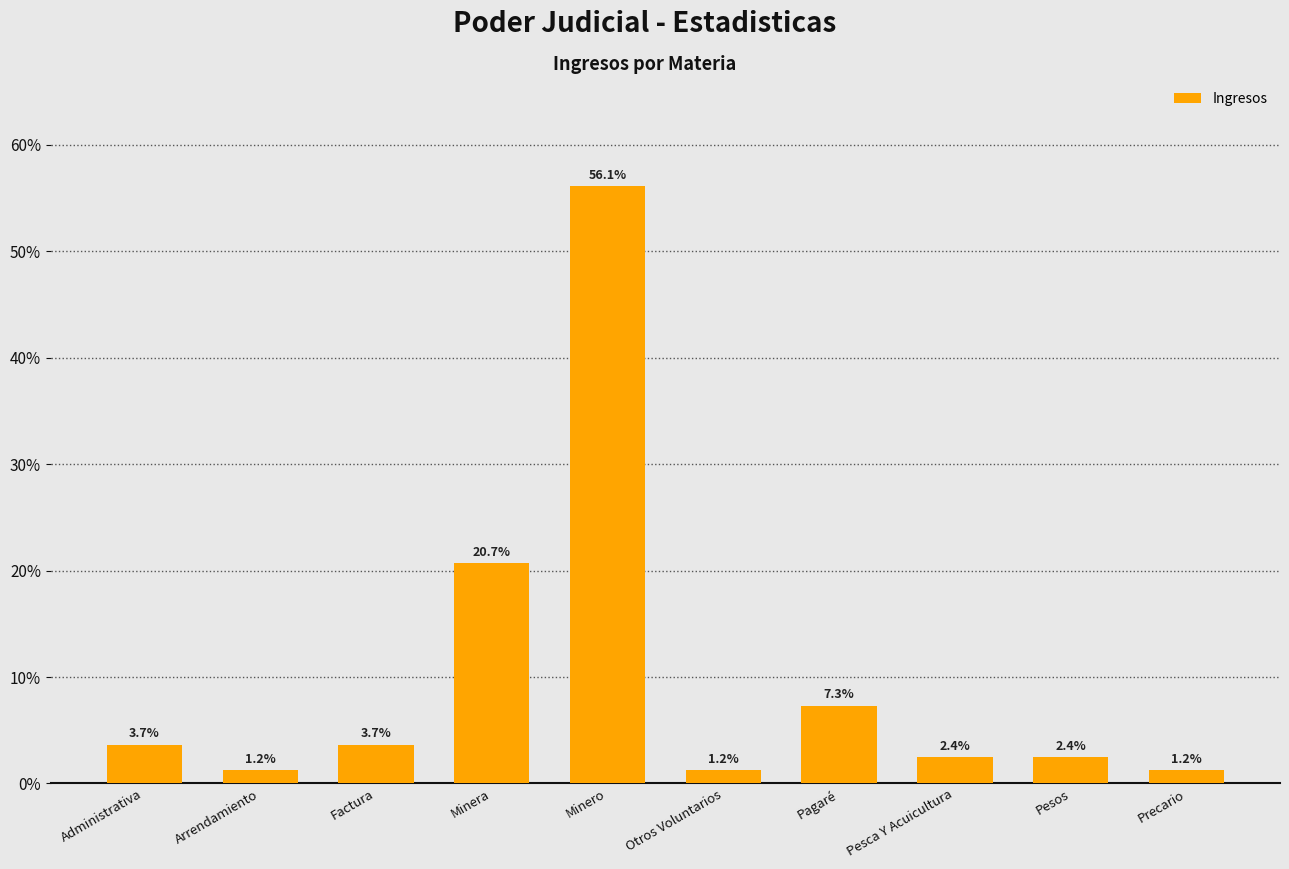

How many values exceed 3?

5